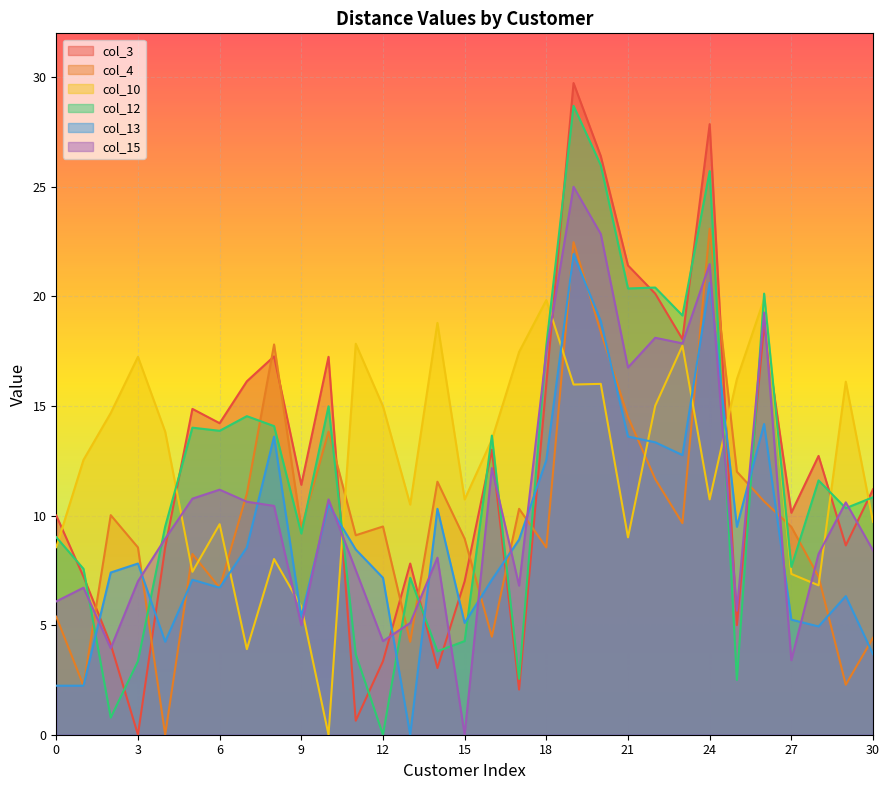

True or false: col_10 has more than 0 points higher than both neighbors.

True